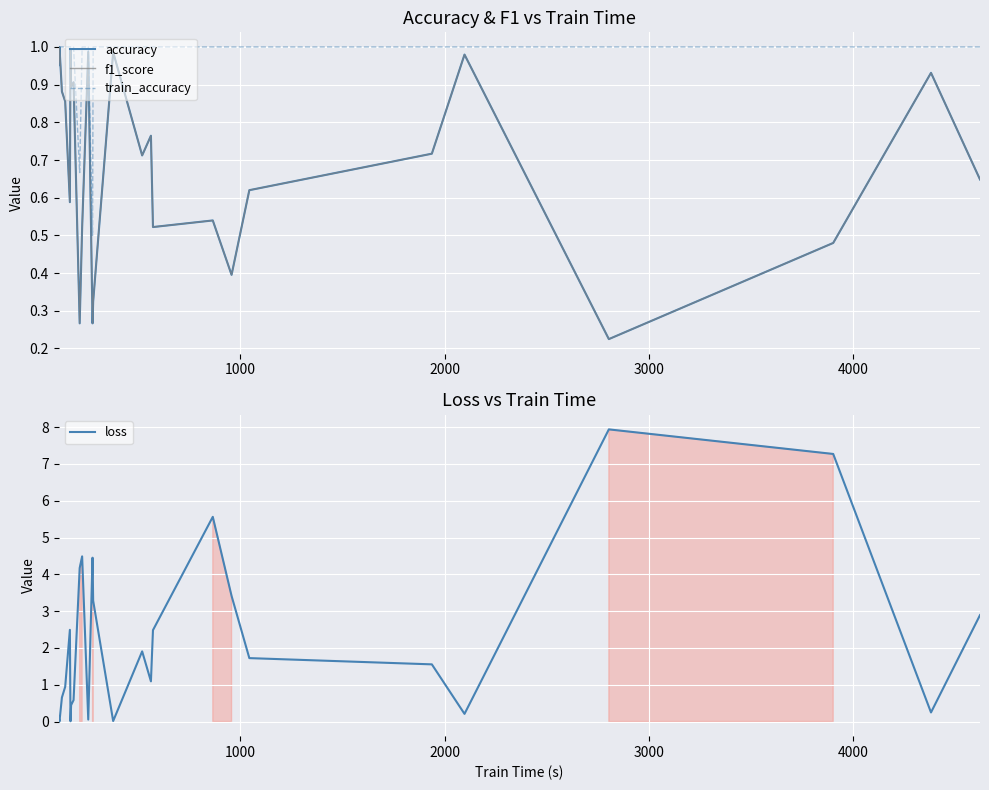

What is the sum of all accuracy values?

18.0